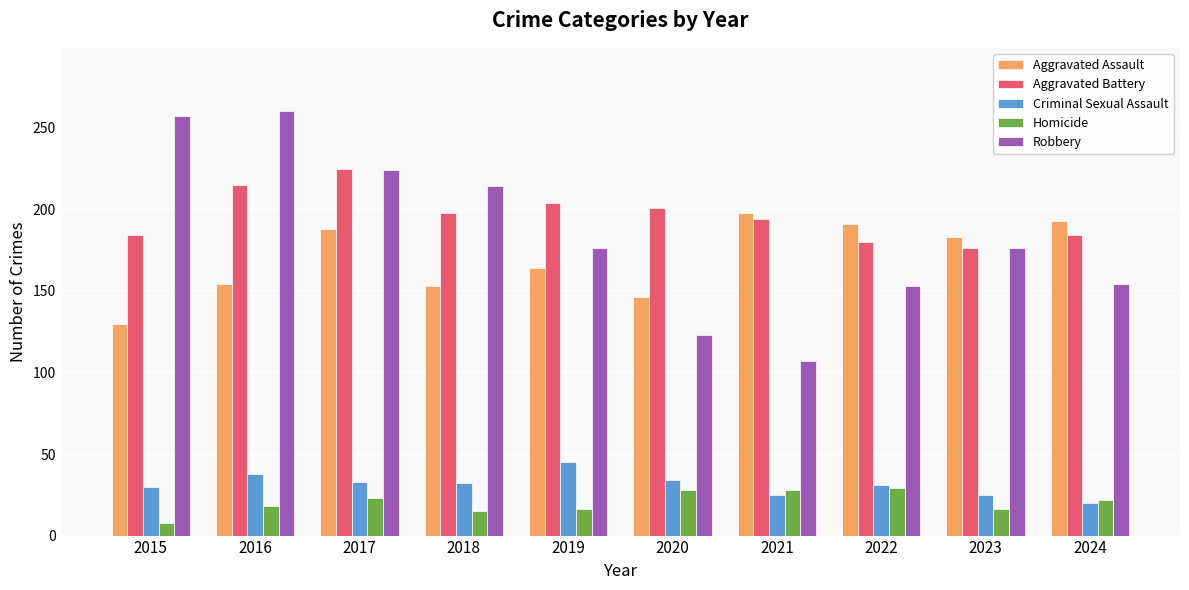

What is the value of the Homicide bar at the 10th from the left?

22